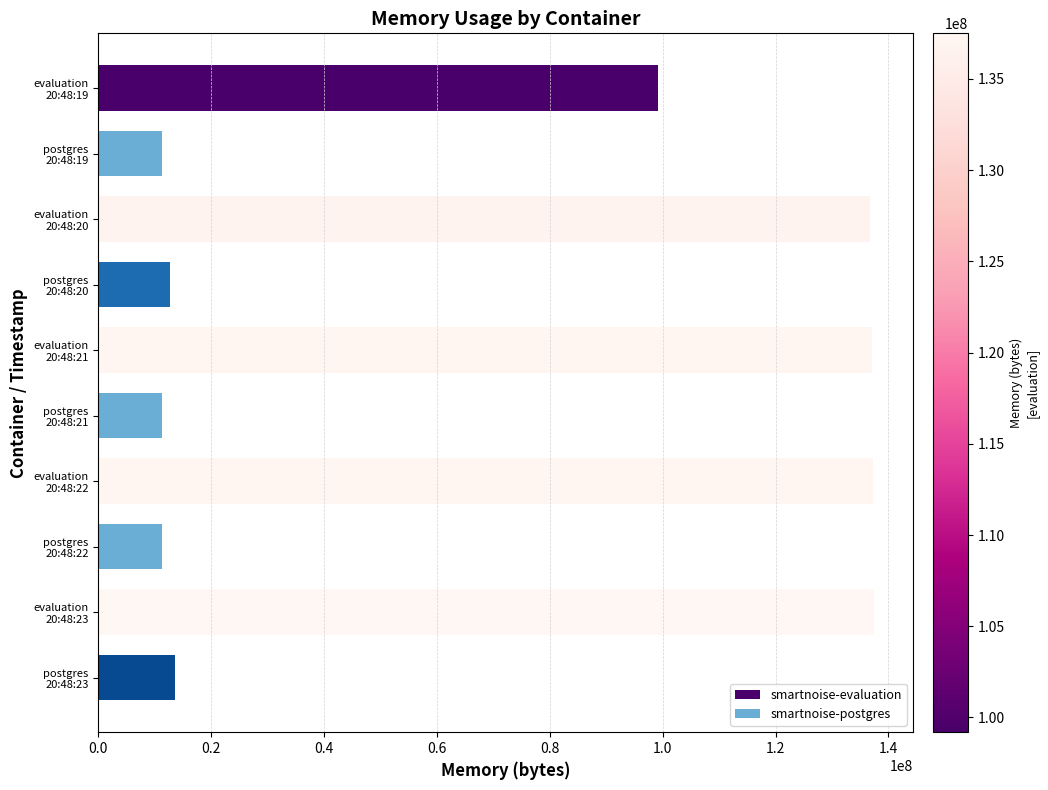

List the series in order of their overall mean, lowest first.

smartnoise-postgres, smartnoise-evaluation